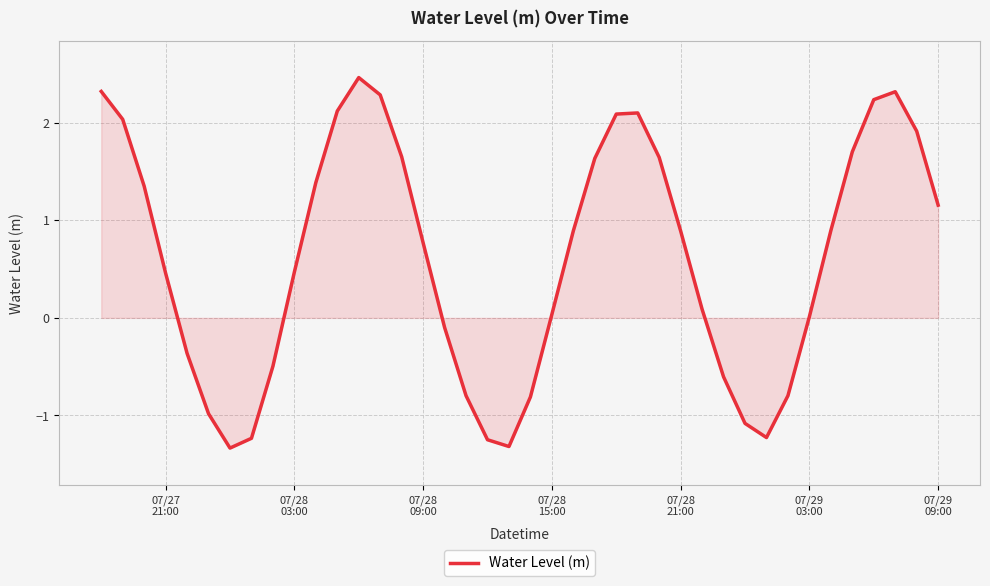

Does the chart have visible grid lines?

Yes